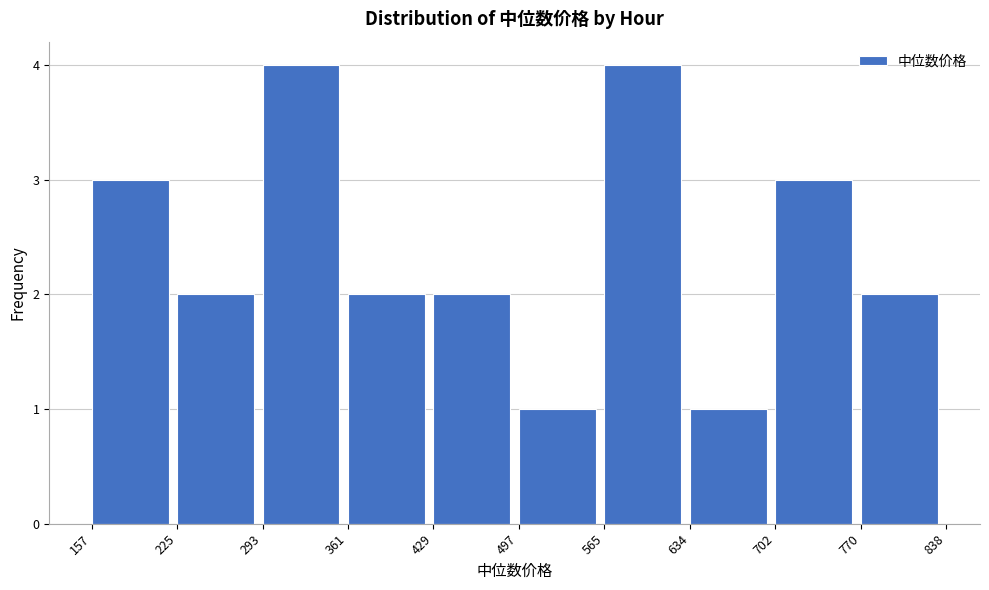

Reading left to right, list every bar in this chart as the range it spans on the x-axis followed by its height. The values are not printed on the chart, so give them approximately, as read against the axis.

157 to 225: 3
225 to 293: 2
293 to 361: 4
361 to 429: 2
429 to 497: 2
497 to 565: 1
565 to 634: 4
634 to 702: 1
702 to 770: 3
770 to 838: 2